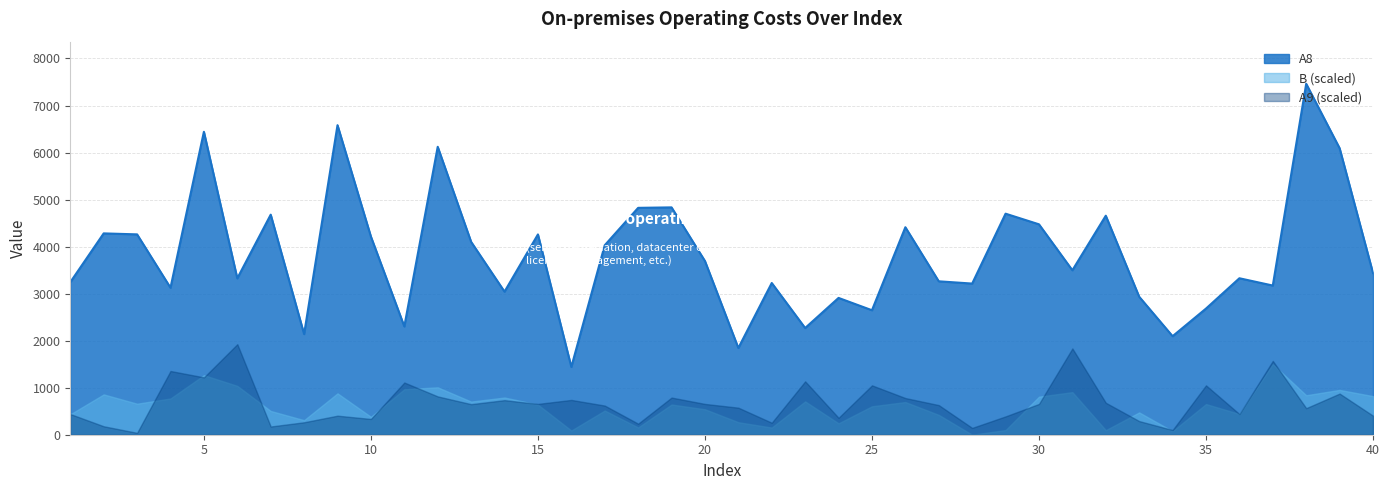

Rank the series by their average value, from lowest to highest.

A9, B, A8